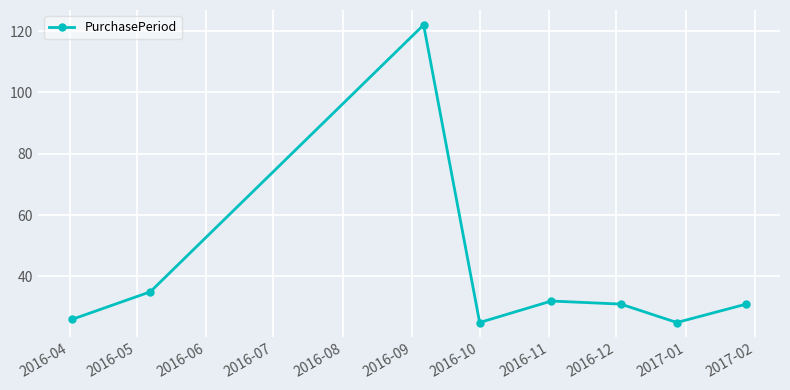

True or false: the data has more than 2 interior local peaks.

False